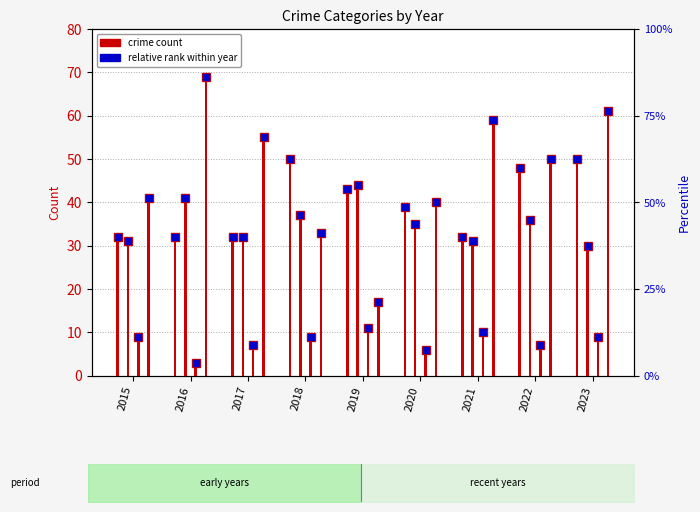

What is the highest value of the Aggravated Battery series?

44